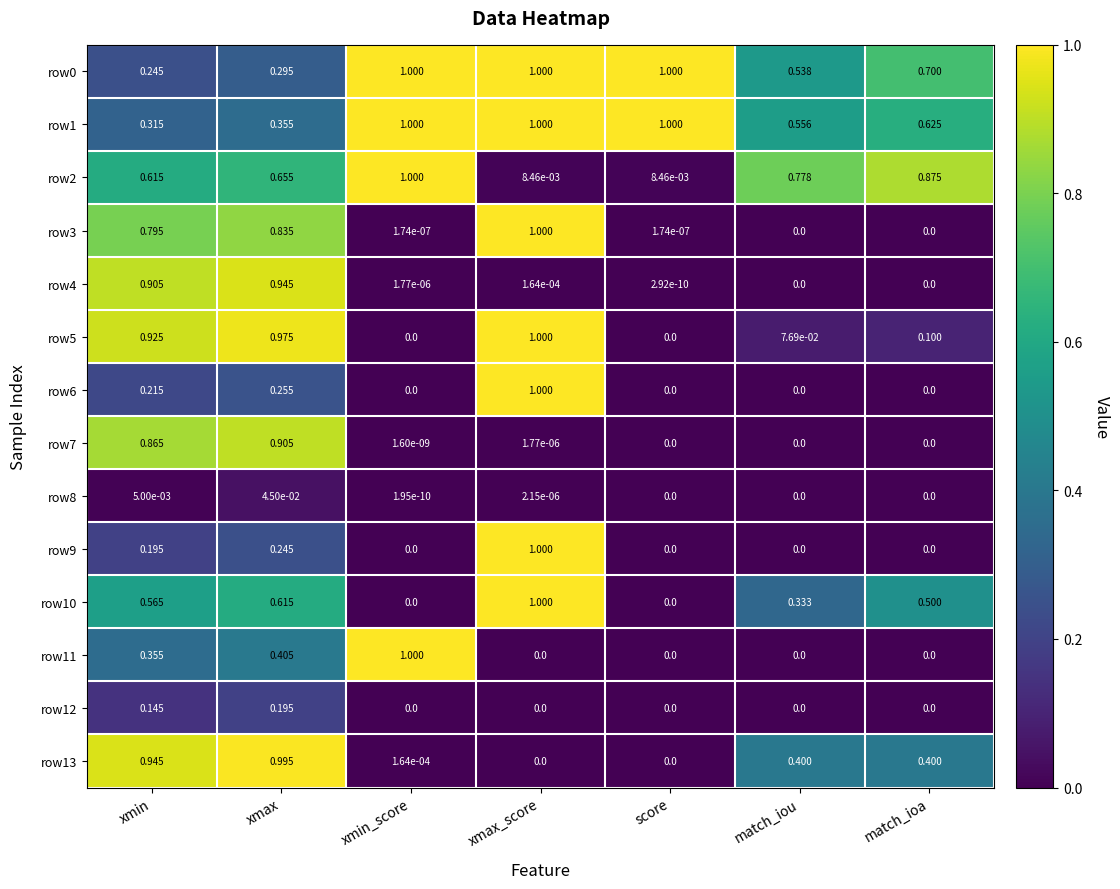

At which category is the sum across all series the highest?

xmax